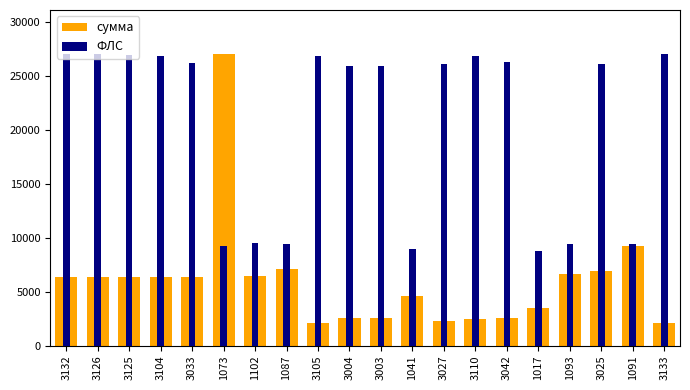

What is the sum of all сумма values?

120131.5